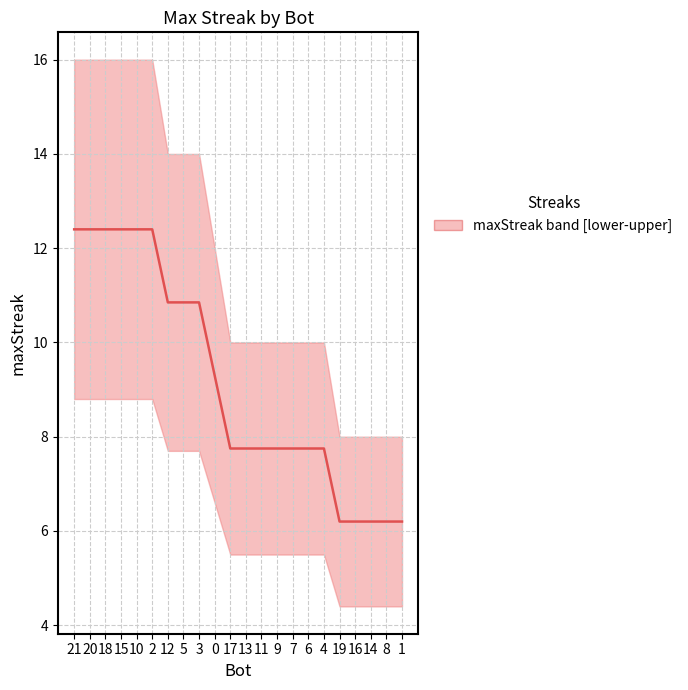

How many values exceed 7?

17